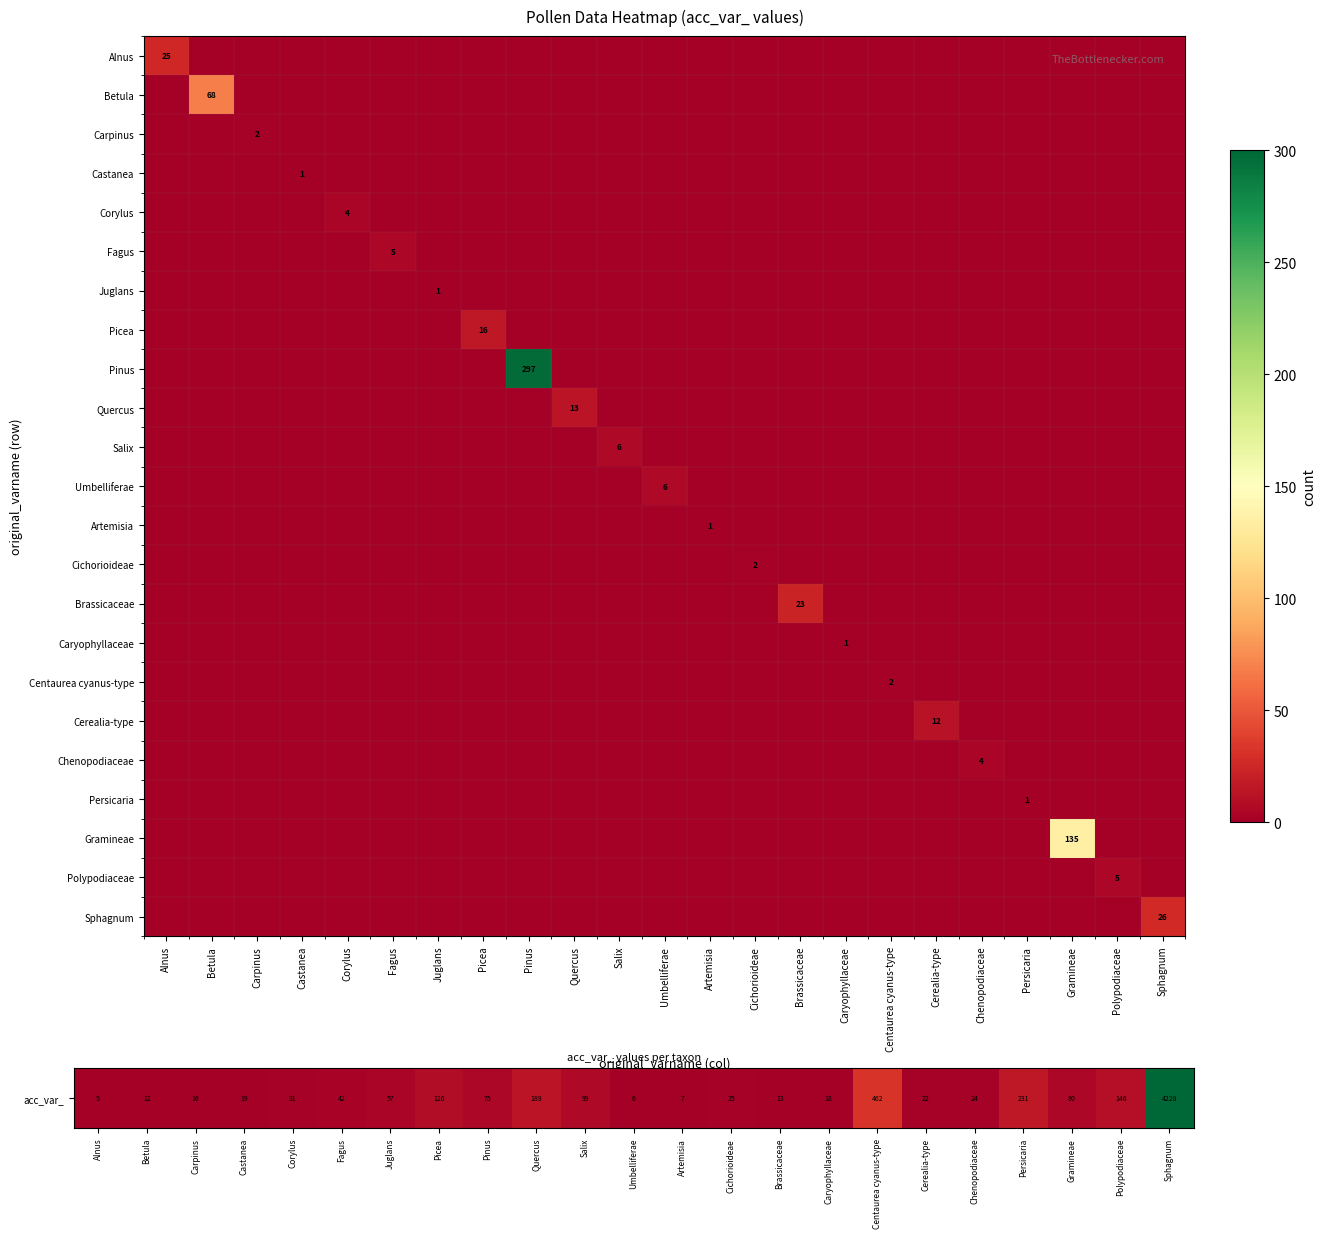

Is the value of Centaurea cyanus-type at Cerealia-type greater than the value of Polypodiaceae at Alnus?

No